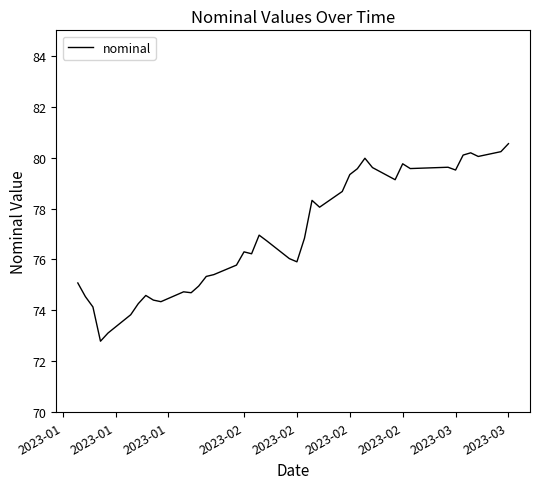

What is the smallest value displayed?

72.8